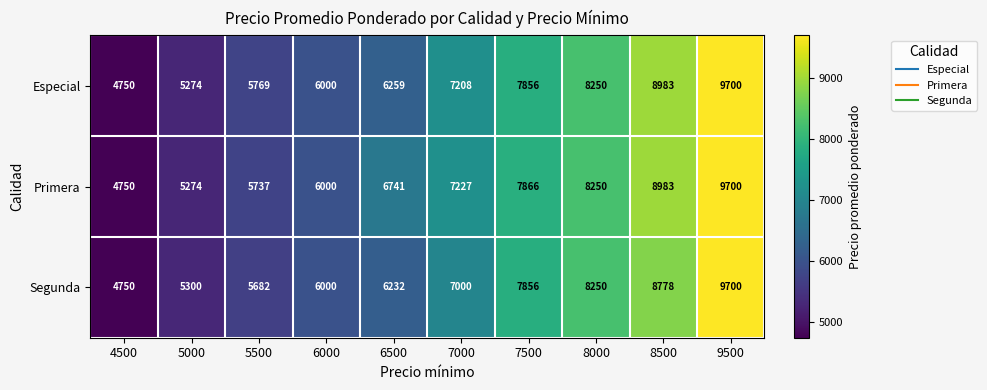

What is the spread (max minus min) of values at 8500?

205